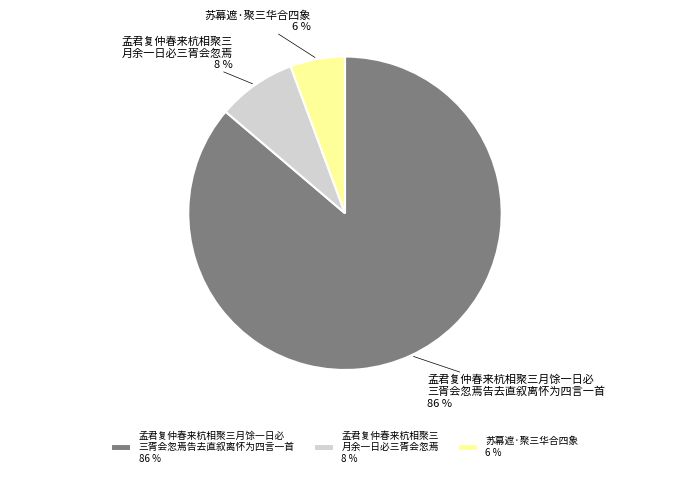

Count the number of slices in the pie.

3